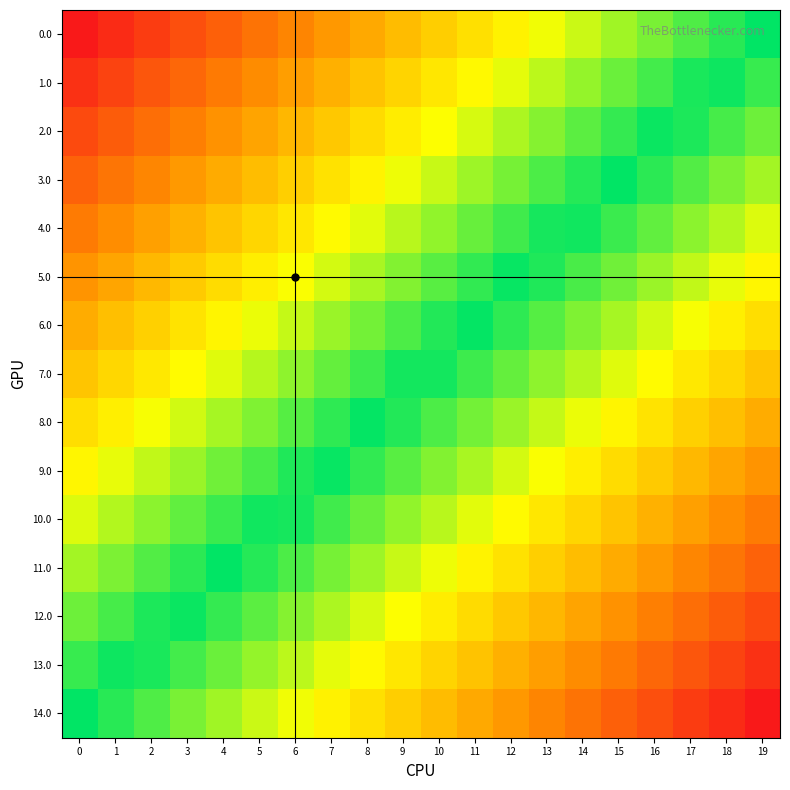

Which has a higher value, 1 or 0?

1